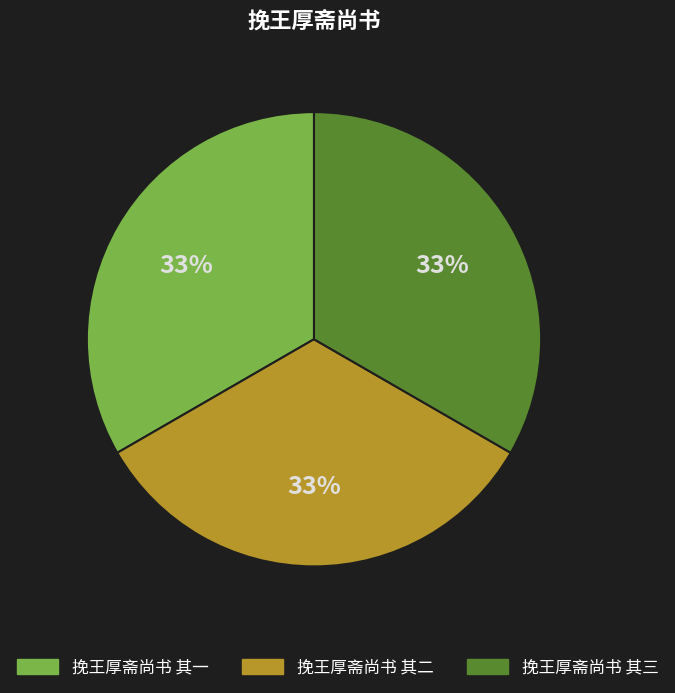

Do 挽王厚斋尚书 其一 and 挽王厚斋尚书 其二 together represent more than half of the pie?

Yes